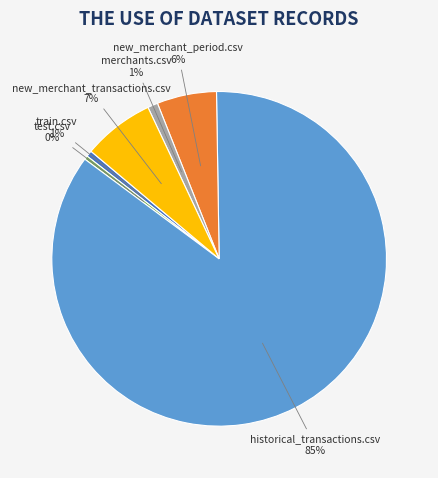

The test.csv slice represents 0% of the pie. True or false?

True